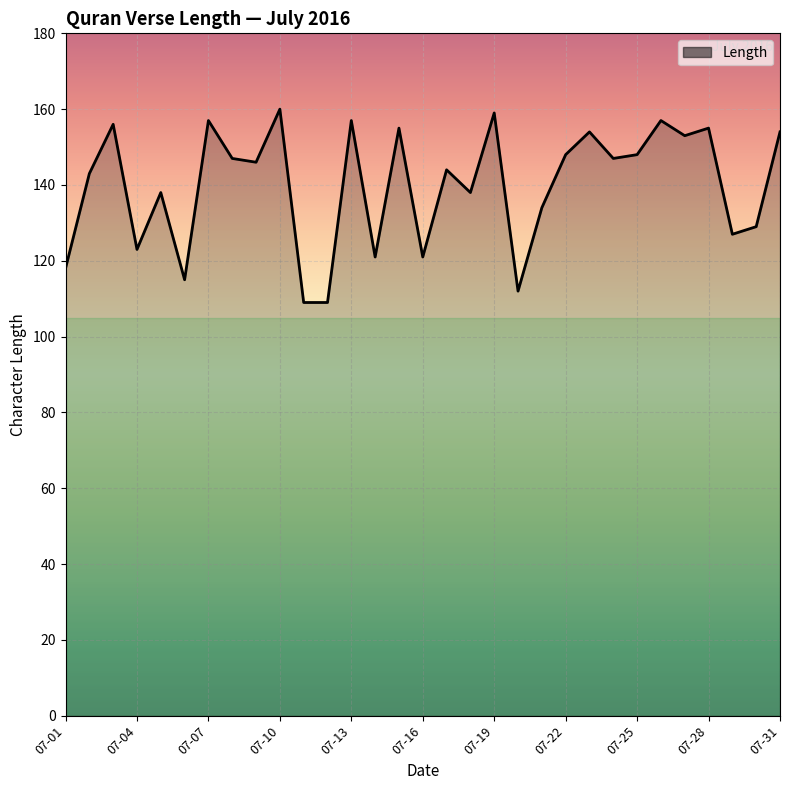

How many categories are shown in the chart?

31